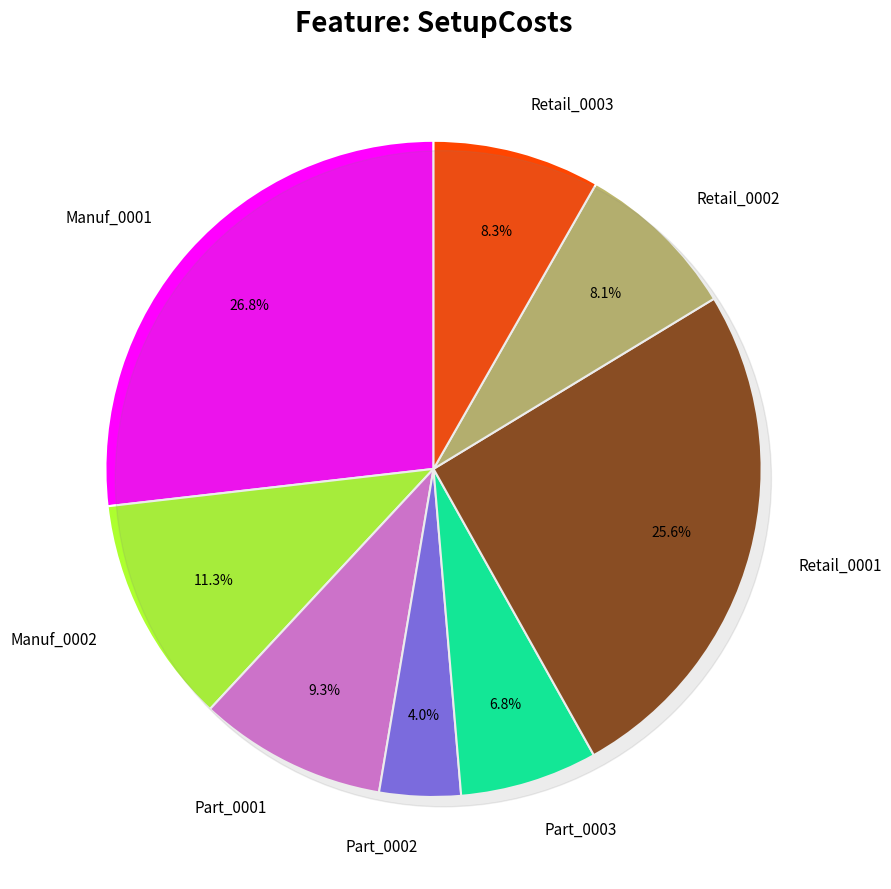

What is the smallest slice in the pie chart?

Part_0002